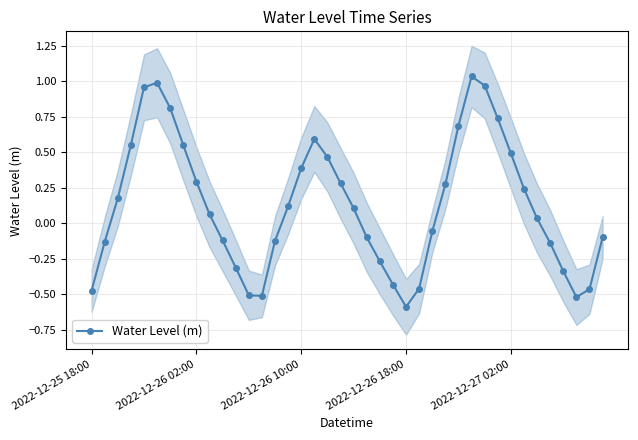

What is the minimum value for Water Level (m)?

-0.6